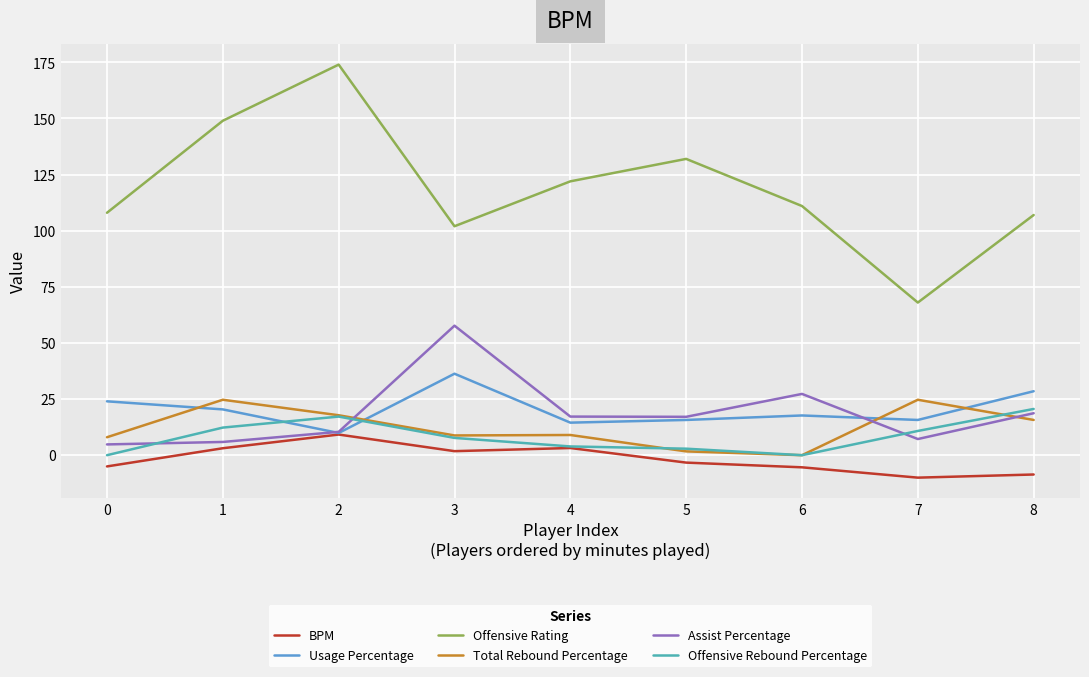

True or false: Offensive Rebound Percentage has more than 0 points higher than both neighbors.

True